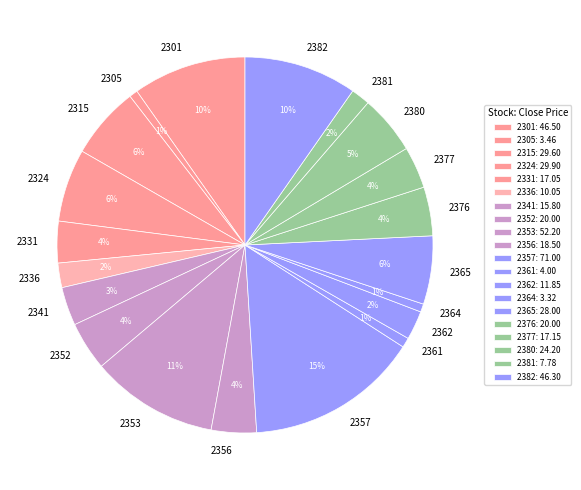

Does 2331 represent more than half of the total?

No